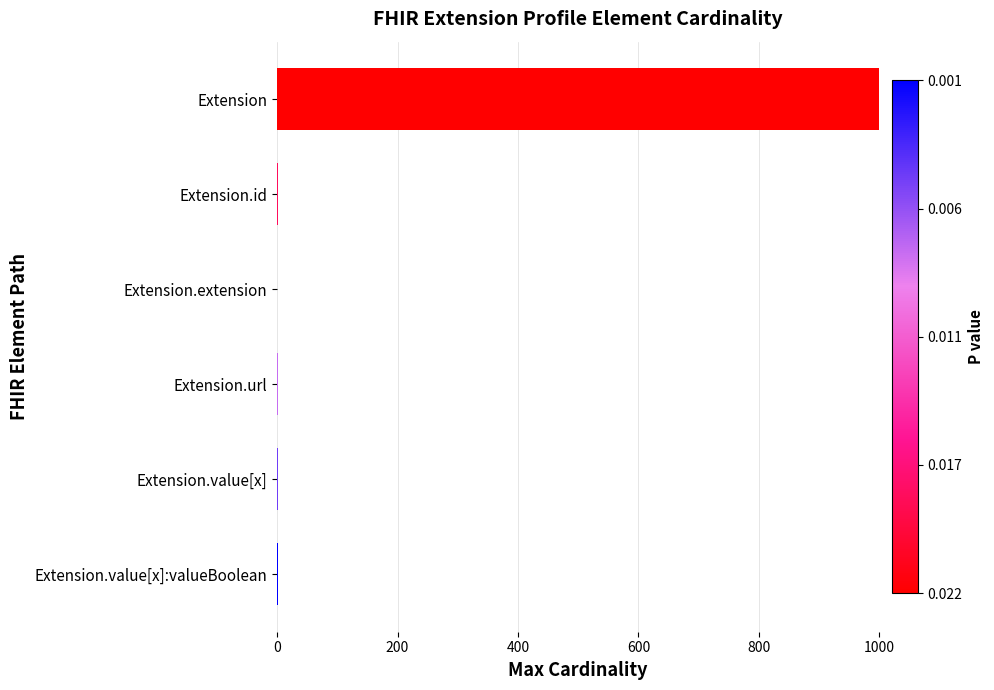

What is the greatest value displayed?

999